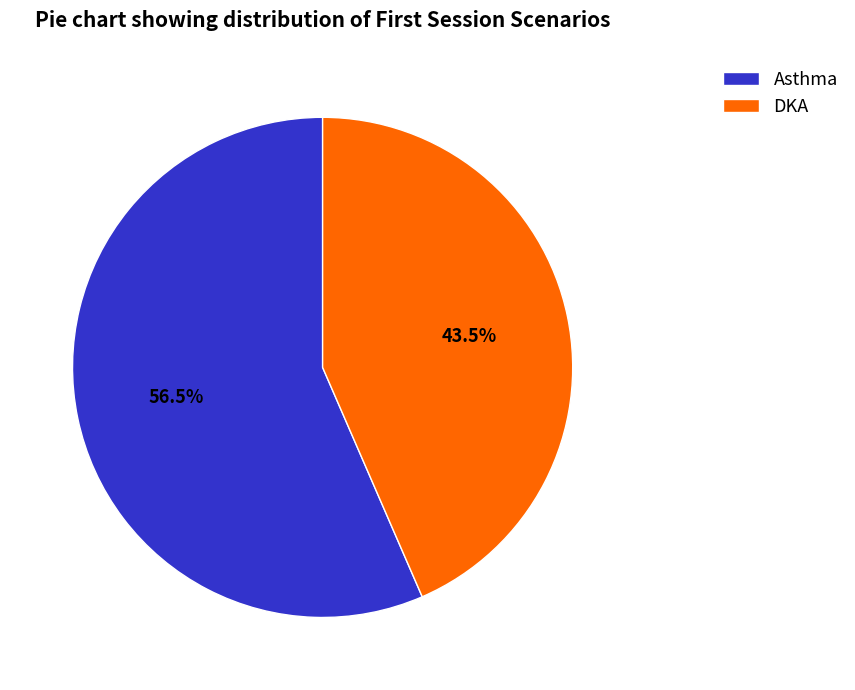

Combined, do Asthma and DKA account for over 50%?

Yes